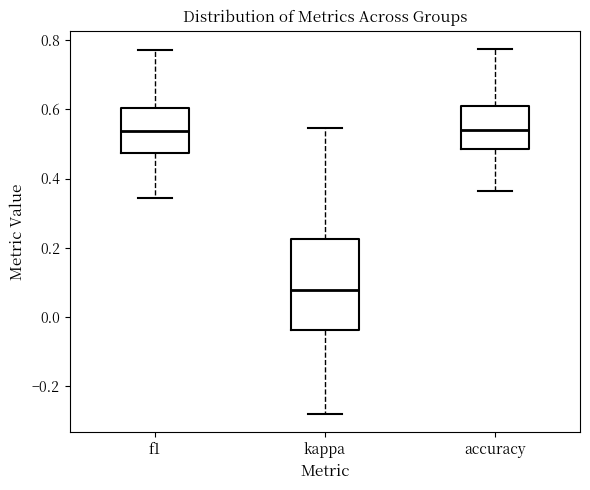

Reading left to right, transcribe this box plot: for each box, give where its median line is, the range the box spans, and where its two whiskers end, as read against the y-axis. The values are not printed on the chart, so give them approximately, as read against the axis.

f1: median 0.54, box 0.48 to 0.60, whiskers 0.34 to 0.78
kappa: median 0.08, box -0.04 to 0.22, whiskers -0.28 to 0.54
accuracy: median 0.54, box 0.48 to 0.60, whiskers 0.36 to 0.78